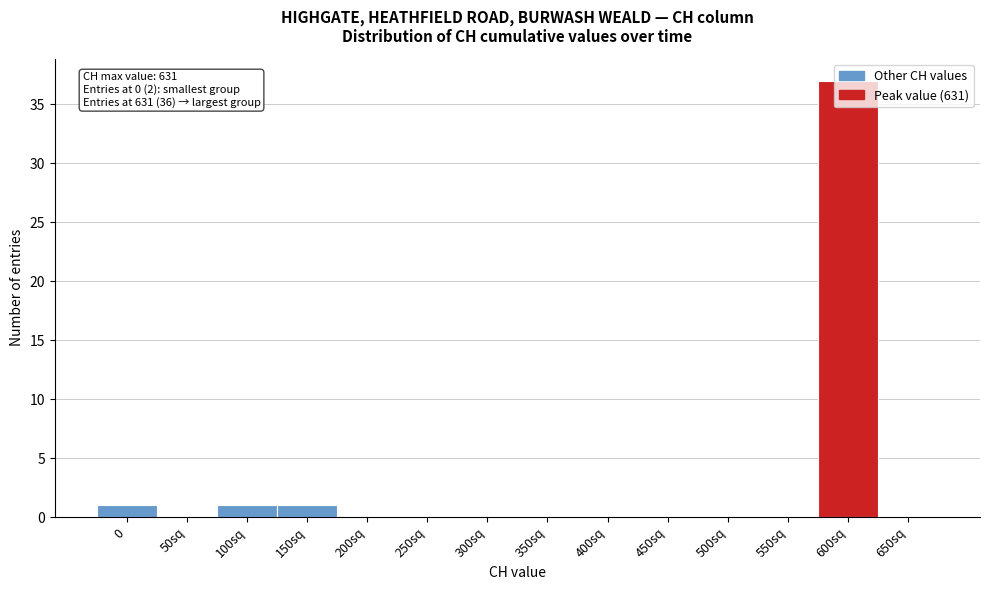

What is the maximum value shown in the chart?

37